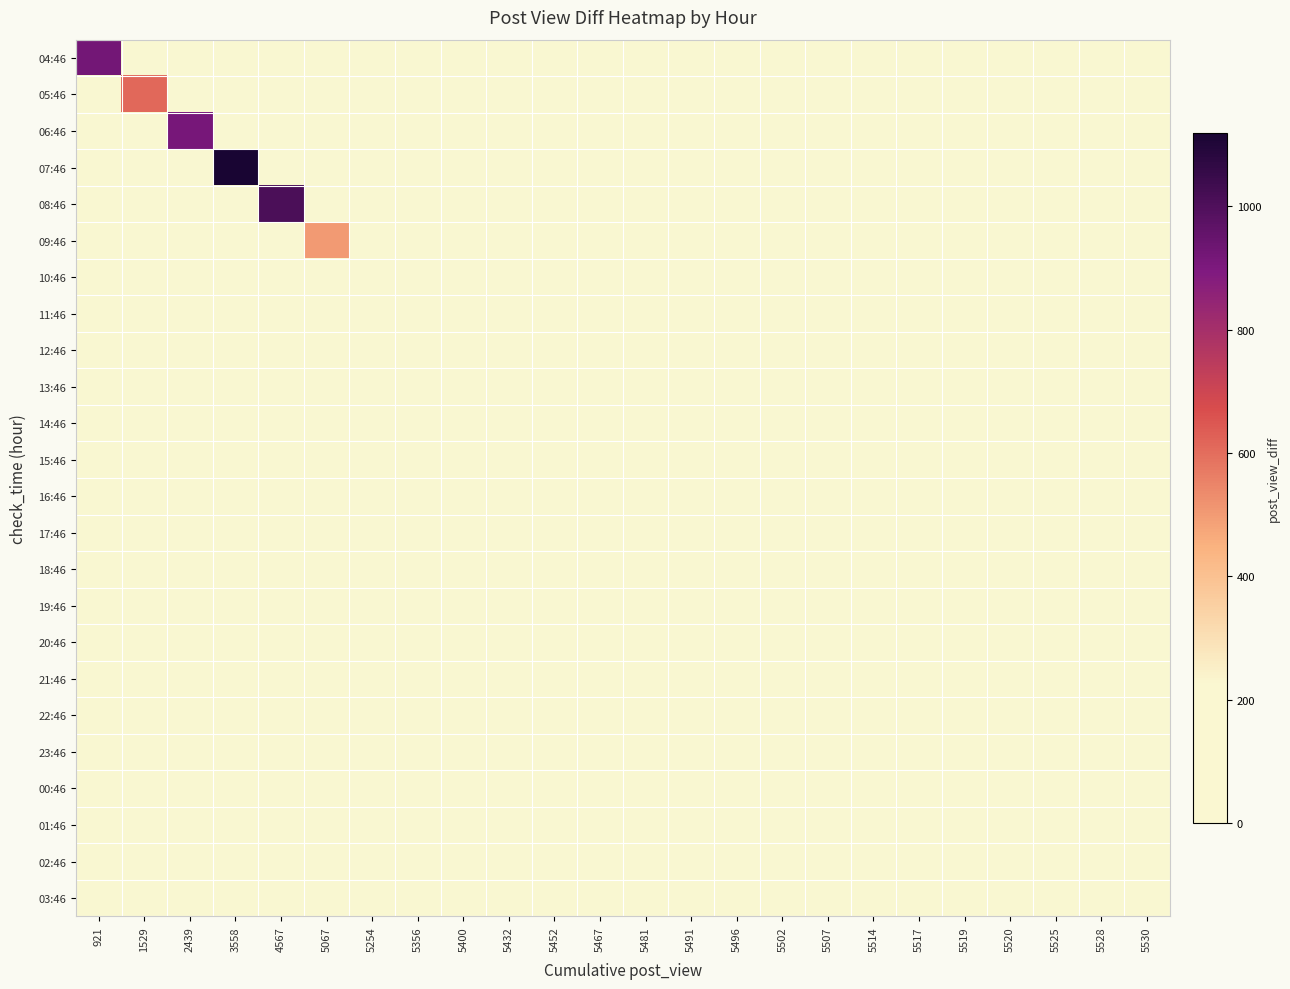

Reading left to right, extract all data points from this chart.

04:46: 921=921	1529=0	2439=0	3558=0	4567=0	5067=0	5254=0	5356=0	5400=0	5432=0	5452=0	5467=0	5481=0	5491=0	5496=0	5502=0	5507=0	5514=0	5517=0	5519=0	5520=0	5525=0	5528=0	5530=0
05:46: 921=0	1529=608	2439=0	3558=0	4567=0	5067=0	5254=0	5356=0	5400=0	5432=0	5452=0	5467=0	5481=0	5491=0	5496=0	5502=0	5507=0	5514=0	5517=0	5519=0	5520=0	5525=0	5528=0	5530=0
06:46: 921=0	1529=0	2439=910	3558=0	4567=0	5067=0	5254=0	5356=0	5400=0	5432=0	5452=0	5467=0	5481=0	5491=0	5496=0	5502=0	5507=0	5514=0	5517=0	5519=0	5520=0	5525=0	5528=0	5530=0
07:46: 921=0	1529=0	2439=0	3558=1119	4567=0	5067=0	5254=0	5356=0	5400=0	5432=0	5452=0	5467=0	5481=0	5491=0	5496=0	5502=0	5507=0	5514=0	5517=0	5519=0	5520=0	5525=0	5528=0	5530=0
08:46: 921=0	1529=0	2439=0	3558=0	4567=1009	5067=0	5254=0	5356=0	5400=0	5432=0	5452=0	5467=0	5481=0	5491=0	5496=0	5502=0	5507=0	5514=0	5517=0	5519=0	5520=0	5525=0	5528=0	5530=0
09:46: 921=0	1529=0	2439=0	3558=0	4567=0	5067=500	5254=0	5356=0	5400=0	5432=0	5452=0	5467=0	5481=0	5491=0	5496=0	5502=0	5507=0	5514=0	5517=0	5519=0	5520=0	5525=0	5528=0	5530=0
10:46: 921=0	1529=0	2439=0	3558=0	4567=0	5067=0	5254=187	5356=0	5400=0	5432=0	5452=0	5467=0	5481=0	5491=0	5496=0	5502=0	5507=0	5514=0	5517=0	5519=0	5520=0	5525=0	5528=0	5530=0
11:46: 921=0	1529=0	2439=0	3558=0	4567=0	5067=0	5254=0	5356=102	5400=0	5432=0	5452=0	5467=0	5481=0	5491=0	5496=0	5502=0	5507=0	5514=0	5517=0	5519=0	5520=0	5525=0	5528=0	5530=0
12:46: 921=0	1529=0	2439=0	3558=0	4567=0	5067=0	5254=0	5356=0	5400=44	5432=0	5452=0	5467=0	5481=0	5491=0	5496=0	5502=0	5507=0	5514=0	5517=0	5519=0	5520=0	5525=0	5528=0	5530=0
13:46: 921=0	1529=0	2439=0	3558=0	4567=0	5067=0	5254=0	5356=0	5400=0	5432=32	5452=0	5467=0	5481=0	5491=0	5496=0	5502=0	5507=0	5514=0	5517=0	5519=0	5520=0	5525=0	5528=0	5530=0
14:46: 921=0	1529=0	2439=0	3558=0	4567=0	5067=0	5254=0	5356=0	5400=0	5432=0	5452=20	5467=0	5481=0	5491=0	5496=0	5502=0	5507=0	5514=0	5517=0	5519=0	5520=0	5525=0	5528=0	5530=0
15:46: 921=0	1529=0	2439=0	3558=0	4567=0	5067=0	5254=0	5356=0	5400=0	5432=0	5452=0	5467=15	5481=0	5491=0	5496=0	5502=0	5507=0	5514=0	5517=0	5519=0	5520=0	5525=0	5528=0	5530=0
16:46: 921=0	1529=0	2439=0	3558=0	4567=0	5067=0	5254=0	5356=0	5400=0	5432=0	5452=0	5467=0	5481=14	5491=0	5496=0	5502=0	5507=0	5514=0	5517=0	5519=0	5520=0	5525=0	5528=0	5530=0
17:46: 921=0	1529=0	2439=0	3558=0	4567=0	5067=0	5254=0	5356=0	5400=0	5432=0	5452=0	5467=0	5481=0	5491=10	5496=0	5502=0	5507=0	5514=0	5517=0	5519=0	5520=0	5525=0	5528=0	5530=0
18:46: 921=0	1529=0	2439=0	3558=0	4567=0	5067=0	5254=0	5356=0	5400=0	5432=0	5452=0	5467=0	5481=0	5491=0	5496=5	5502=0	5507=0	5514=0	5517=0	5519=0	5520=0	5525=0	5528=0	5530=0
19:46: 921=0	1529=0	2439=0	3558=0	4567=0	5067=0	5254=0	5356=0	5400=0	5432=0	5452=0	5467=0	5481=0	5491=0	5496=0	5502=6	5507=0	5514=0	5517=0	5519=0	5520=0	5525=0	5528=0	5530=0
20:46: 921=0	1529=0	2439=0	3558=0	4567=0	5067=0	5254=0	5356=0	5400=0	5432=0	5452=0	5467=0	5481=0	5491=0	5496=0	5502=0	5507=5	5514=0	5517=0	5519=0	5520=0	5525=0	5528=0	5530=0
21:46: 921=0	1529=0	2439=0	3558=0	4567=0	5067=0	5254=0	5356=0	5400=0	5432=0	5452=0	5467=0	5481=0	5491=0	5496=0	5502=0	5507=0	5514=7	5517=0	5519=0	5520=0	5525=0	5528=0	5530=0
22:46: 921=0	1529=0	2439=0	3558=0	4567=0	5067=0	5254=0	5356=0	5400=0	5432=0	5452=0	5467=0	5481=0	5491=0	5496=0	5502=0	5507=0	5514=0	5517=3	5519=0	5520=0	5525=0	5528=0	5530=0
23:46: 921=0	1529=0	2439=0	3558=0	4567=0	5067=0	5254=0	5356=0	5400=0	5432=0	5452=0	5467=0	5481=0	5491=0	5496=0	5502=0	5507=0	5514=0	5517=0	5519=2	5520=0	5525=0	5528=0	5530=0
00:46: 921=0	1529=0	2439=0	3558=0	4567=0	5067=0	5254=0	5356=0	5400=0	5432=0	5452=0	5467=0	5481=0	5491=0	5496=0	5502=0	5507=0	5514=0	5517=0	5519=0	5520=1	5525=0	5528=0	5530=0
01:46: 921=0	1529=0	2439=0	3558=0	4567=0	5067=0	5254=0	5356=0	5400=0	5432=0	5452=0	5467=0	5481=0	5491=0	5496=0	5502=0	5507=0	5514=0	5517=0	5519=0	5520=0	5525=5	5528=0	5530=0
02:46: 921=0	1529=0	2439=0	3558=0	4567=0	5067=0	5254=0	5356=0	5400=0	5432=0	5452=0	5467=0	5481=0	5491=0	5496=0	5502=0	5507=0	5514=0	5517=0	5519=0	5520=0	5525=0	5528=3	5530=0
03:46: 921=0	1529=0	2439=0	3558=0	4567=0	5067=0	5254=0	5356=0	5400=0	5432=0	5452=0	5467=0	5481=0	5491=0	5496=0	5502=0	5507=0	5514=0	5517=0	5519=0	5520=0	5525=0	5528=0	5530=2